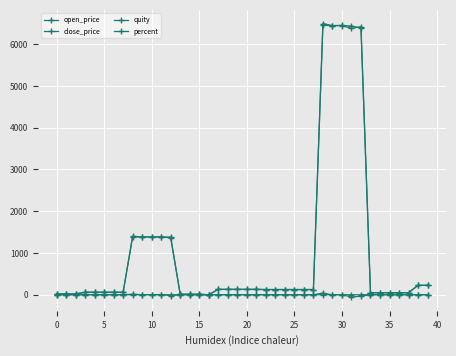

How many lines are shown in the chart?

4